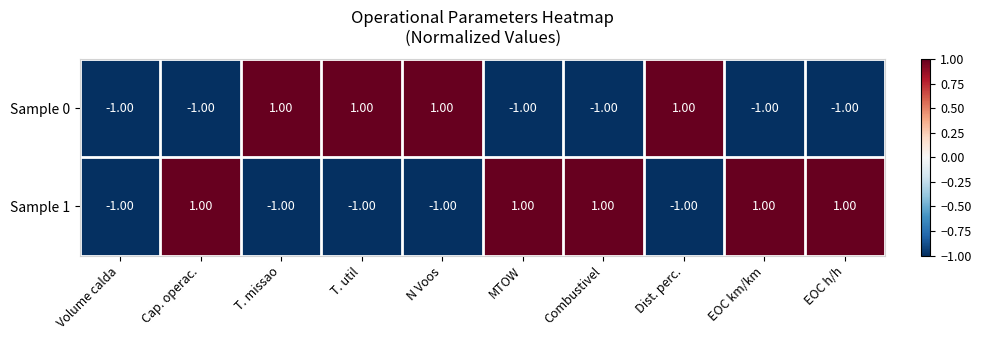

Which series has the largest total across all categories?

Sample 1